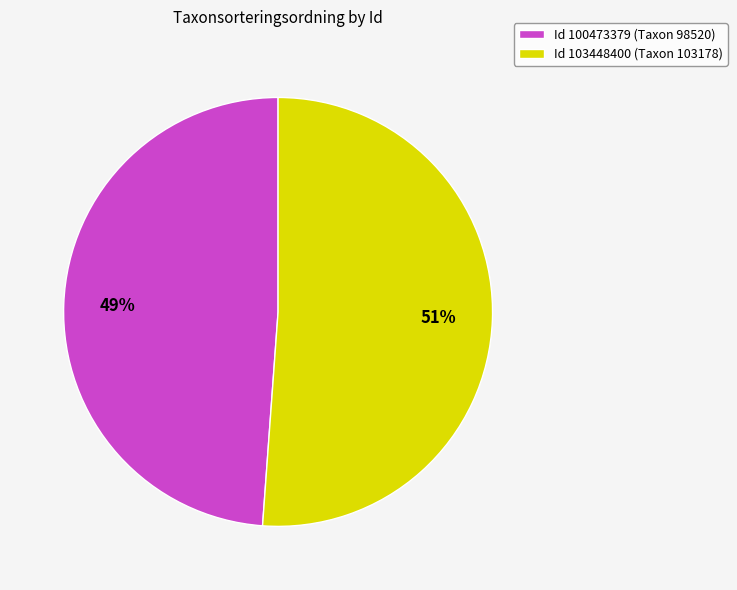

The Id 103448400 (Taxon 103178) slice represents 51% of the pie. True or false?

True